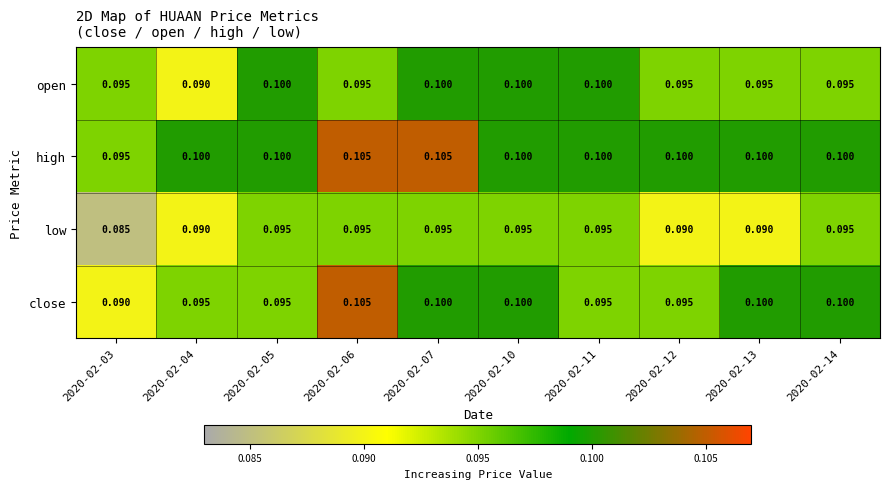

Which series has the largest range (max minus min)?

close